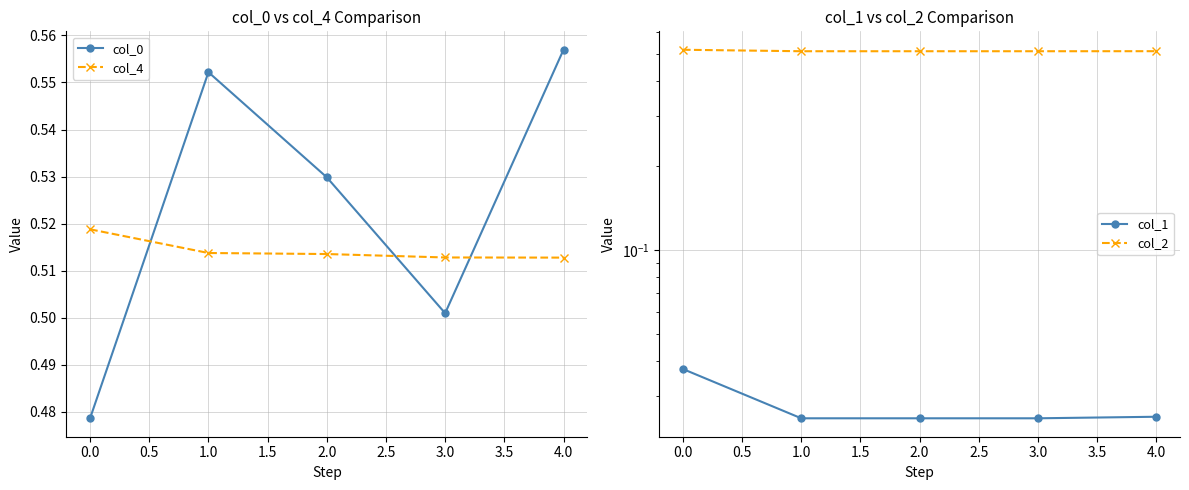

Count the number of data series in this chart.

4